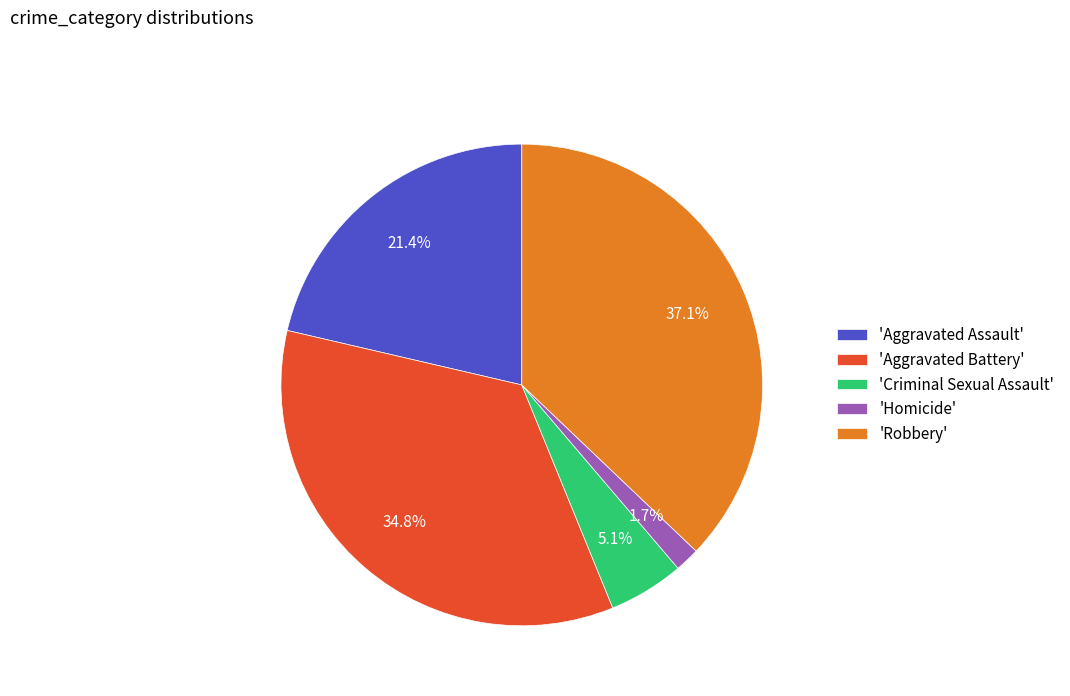

What is the largest slice in the pie chart?

'Robbery'